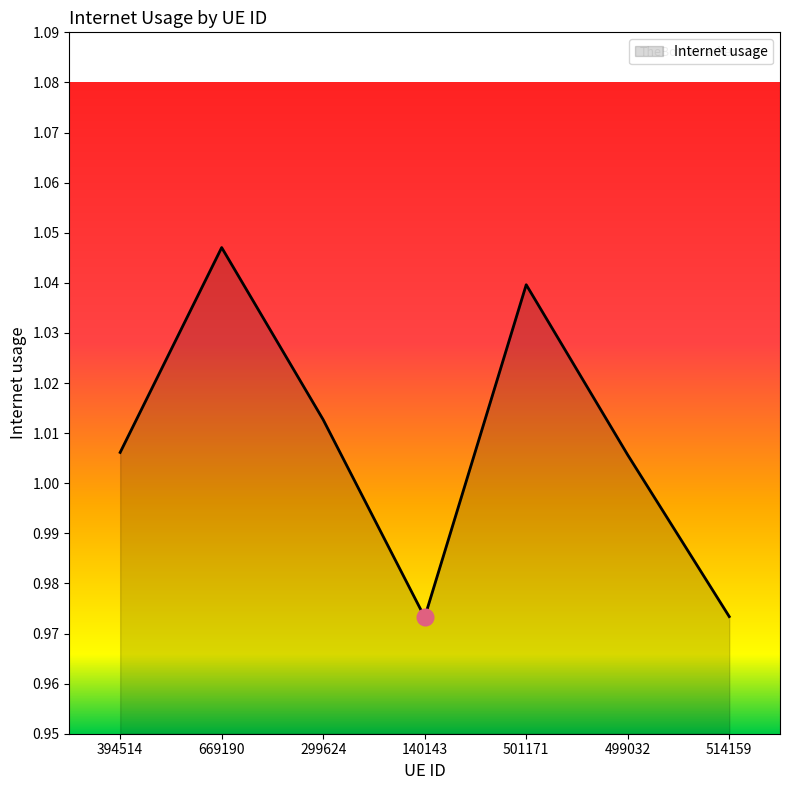

At which category does the data reach its first local valley?

140143